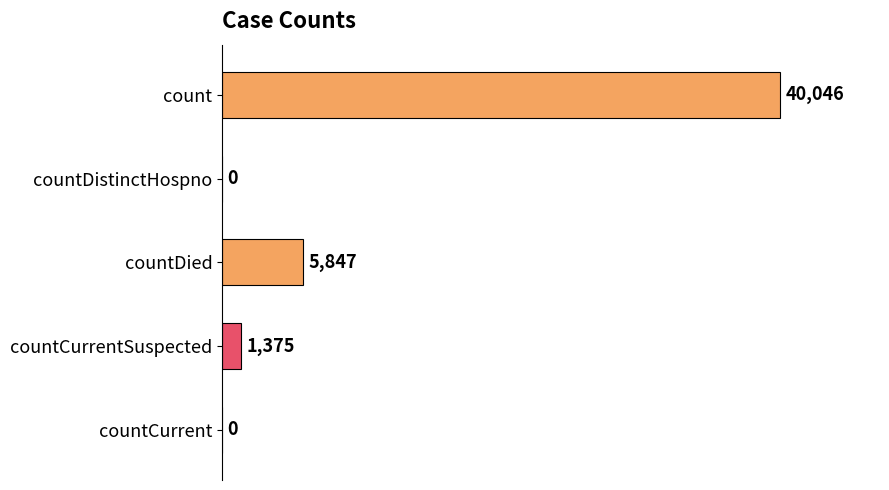

How many positive values are there?

3